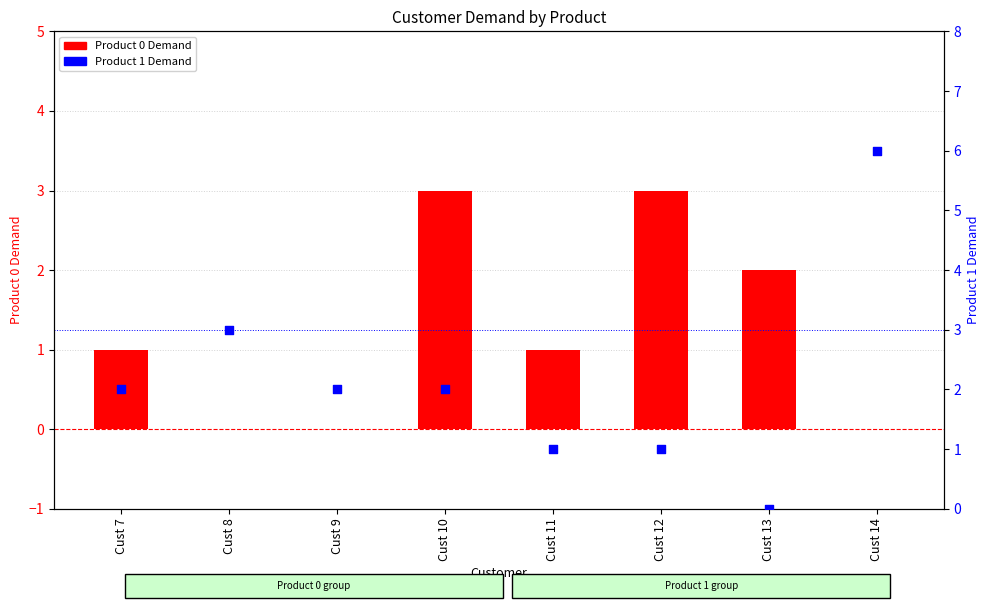

Which series contains the highest Y value?

Product 1 Demand